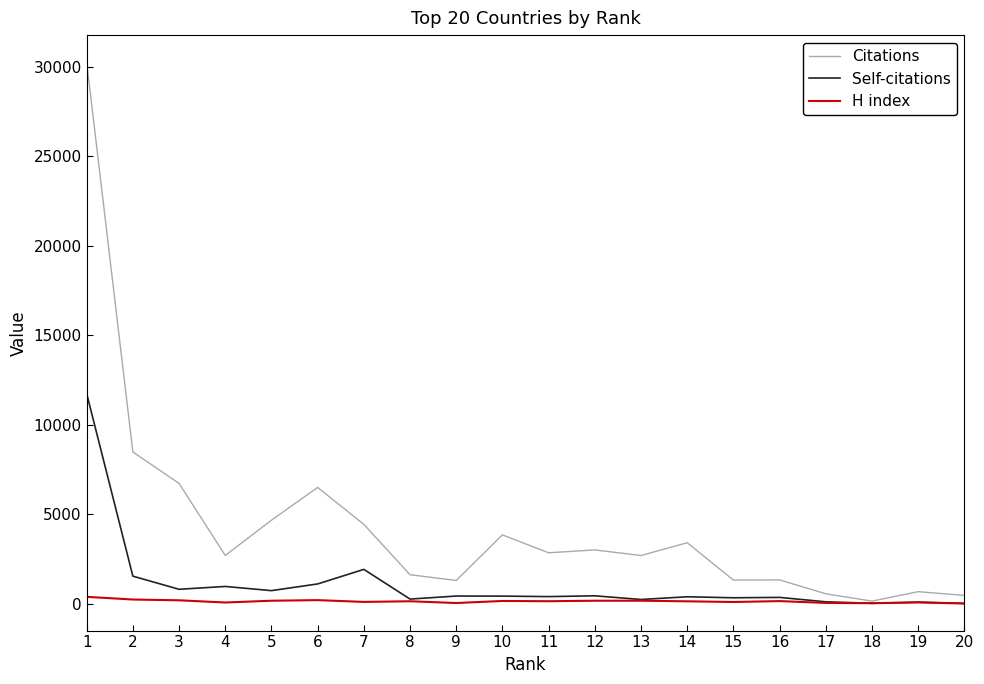

The value of Citations at 10 is 1396. True or false?

False